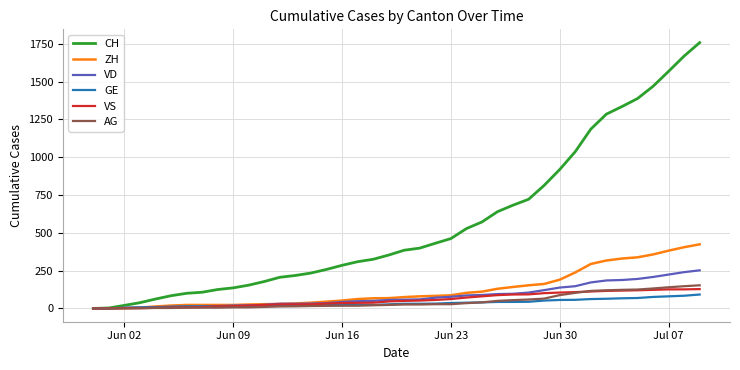

Which series has the largest range (max minus min)?

CH